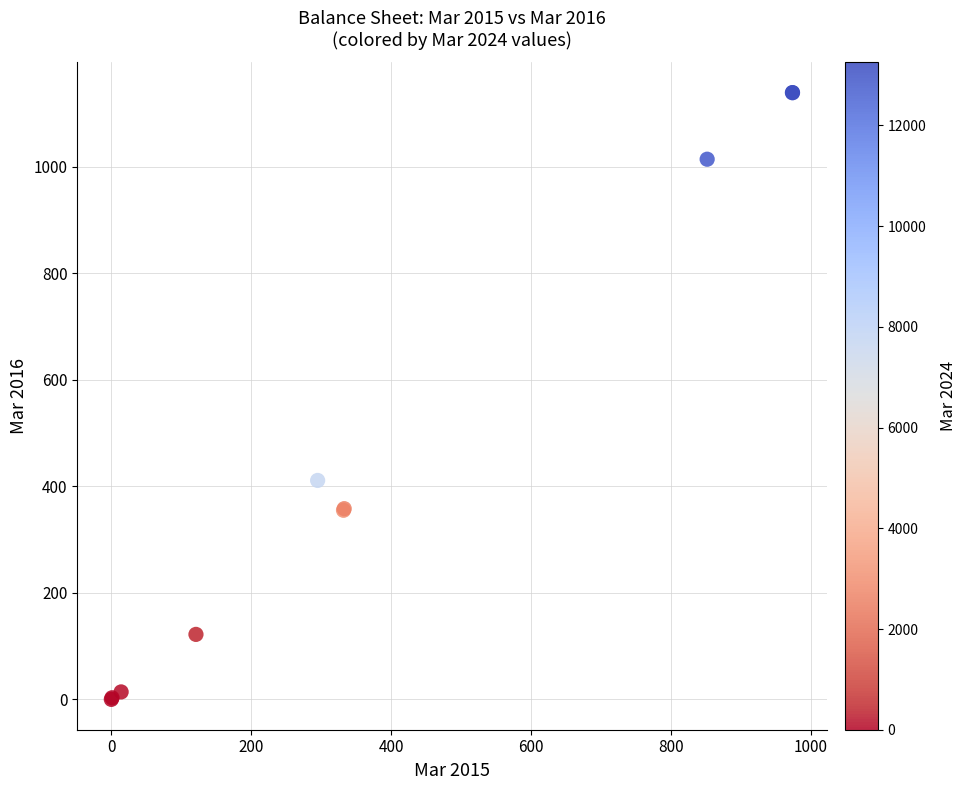

What Y value in the scatter plot is closest to 569?

411